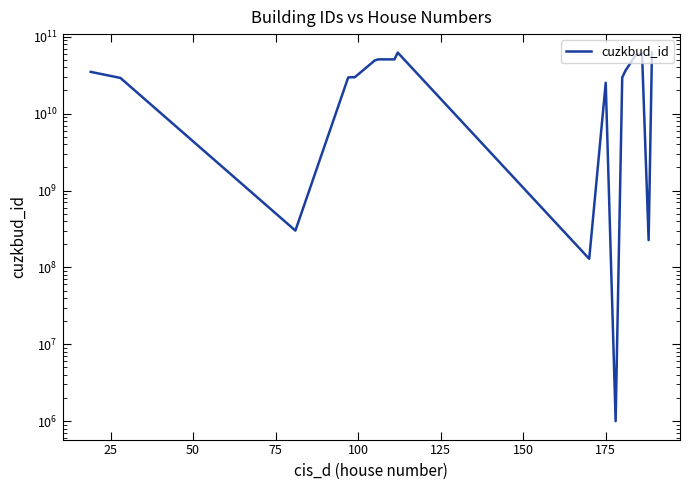

What is the difference between the second highest and second lowest values?

62135491277